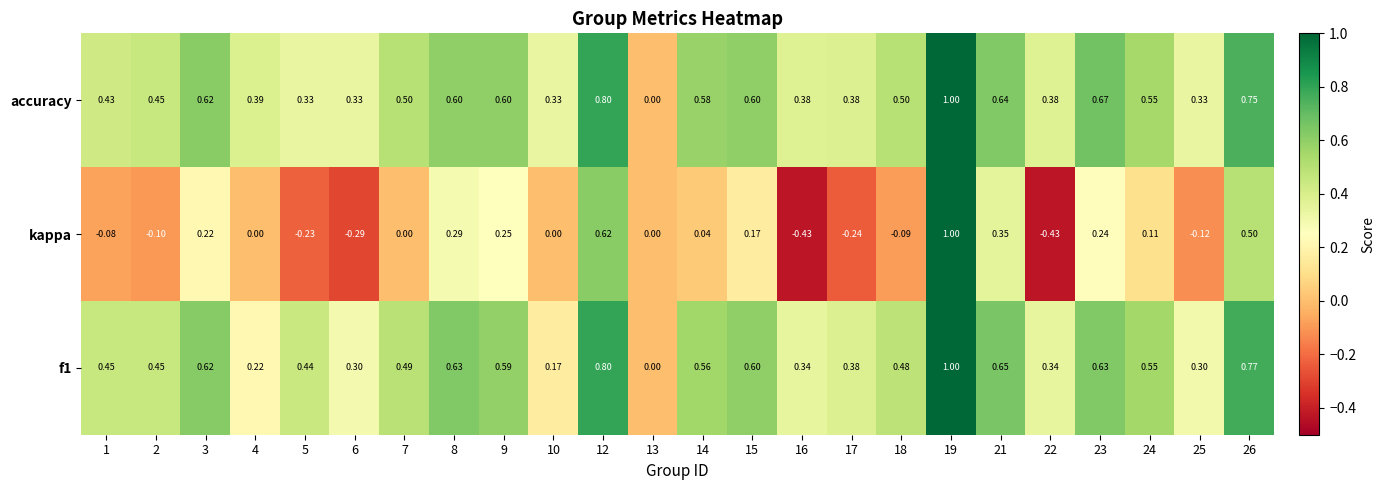

Which series changed the most between 17 and 19?

kappa